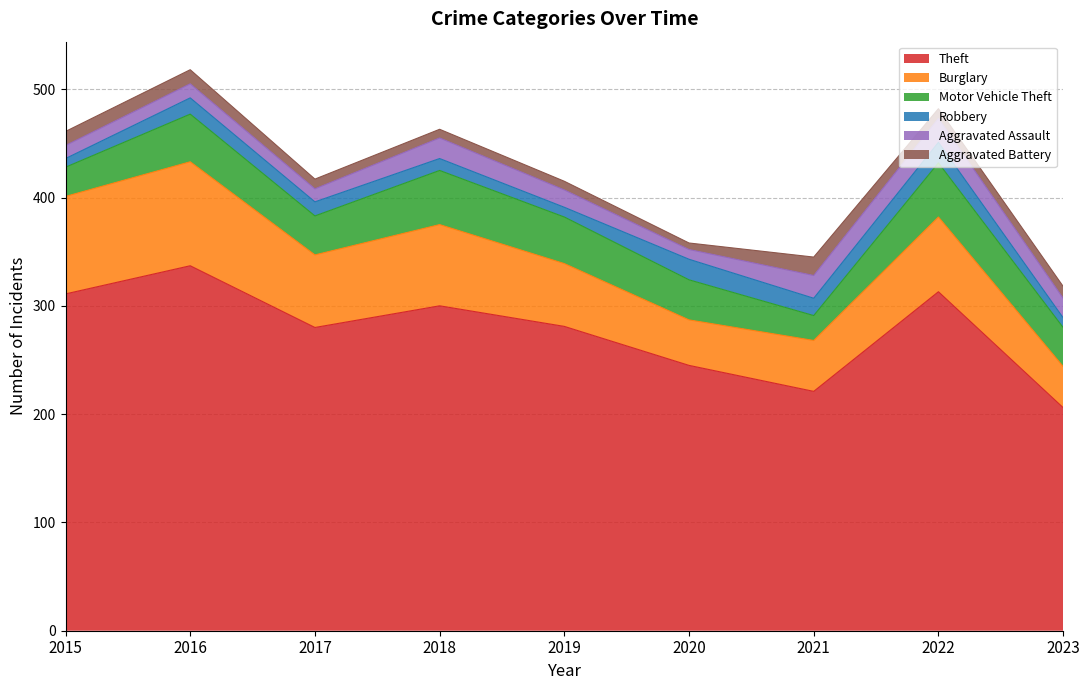

What are all the series names shown in the legend?

Theft, Burglary, Motor Vehicle Theft, Robbery, Aggravated Assault, Aggravated Battery